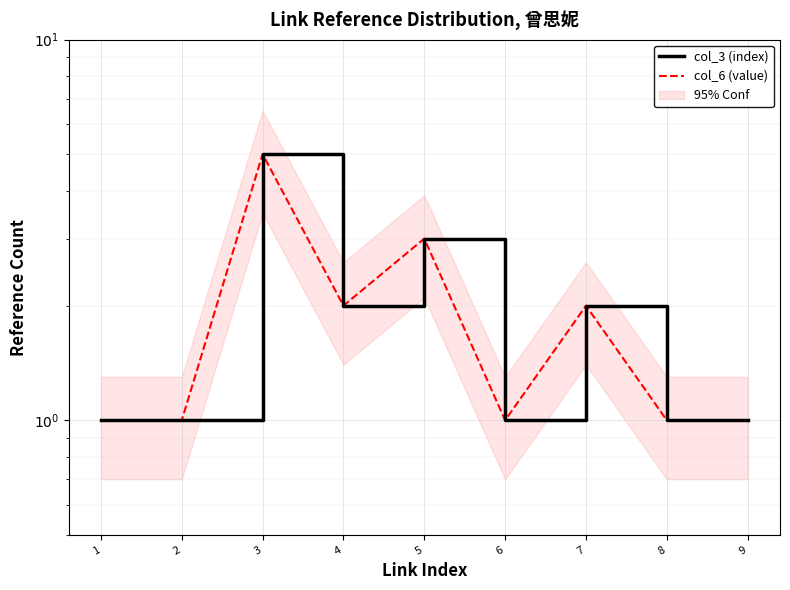

What are all the series names shown in the legend?

col_3 (index), col_6 (value)